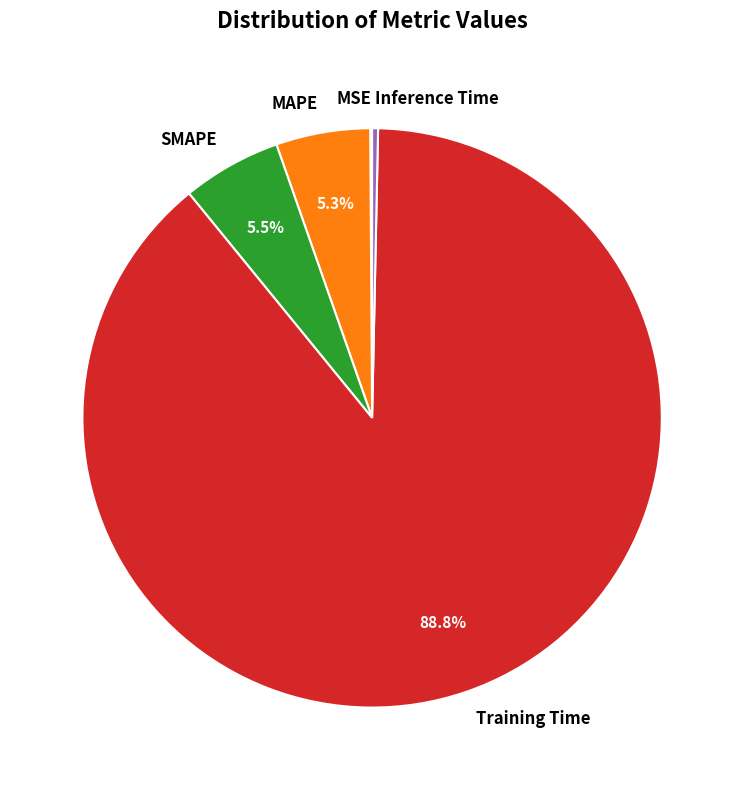

What is the largest slice in the pie chart?

Training Time